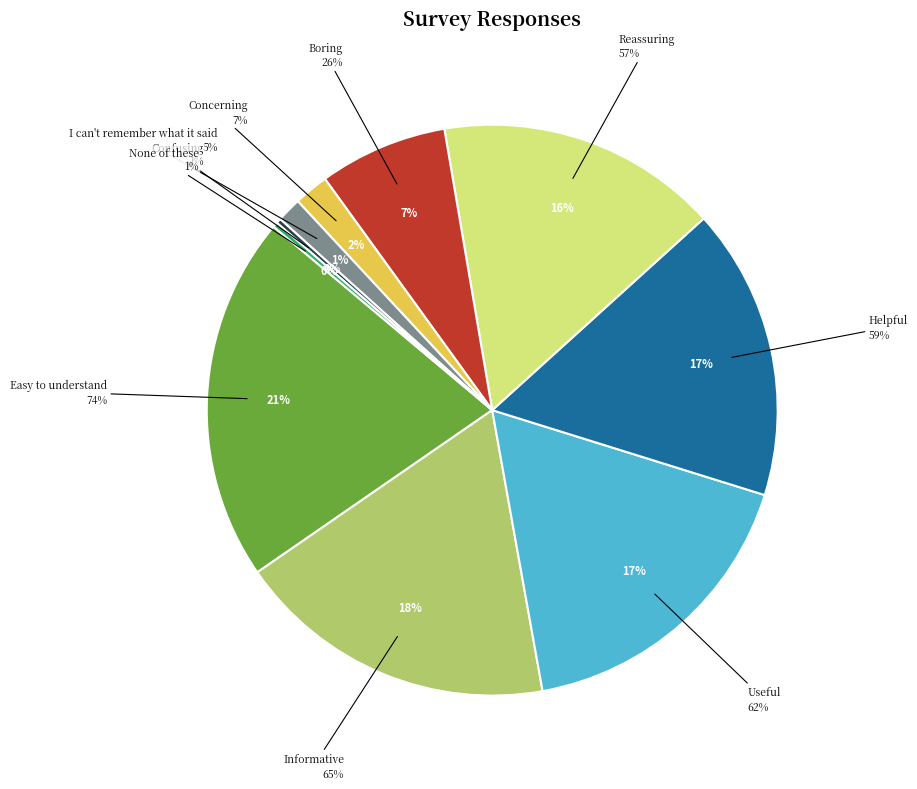

The I can't remember what it said slice represents 1% of the pie. True or false?

True